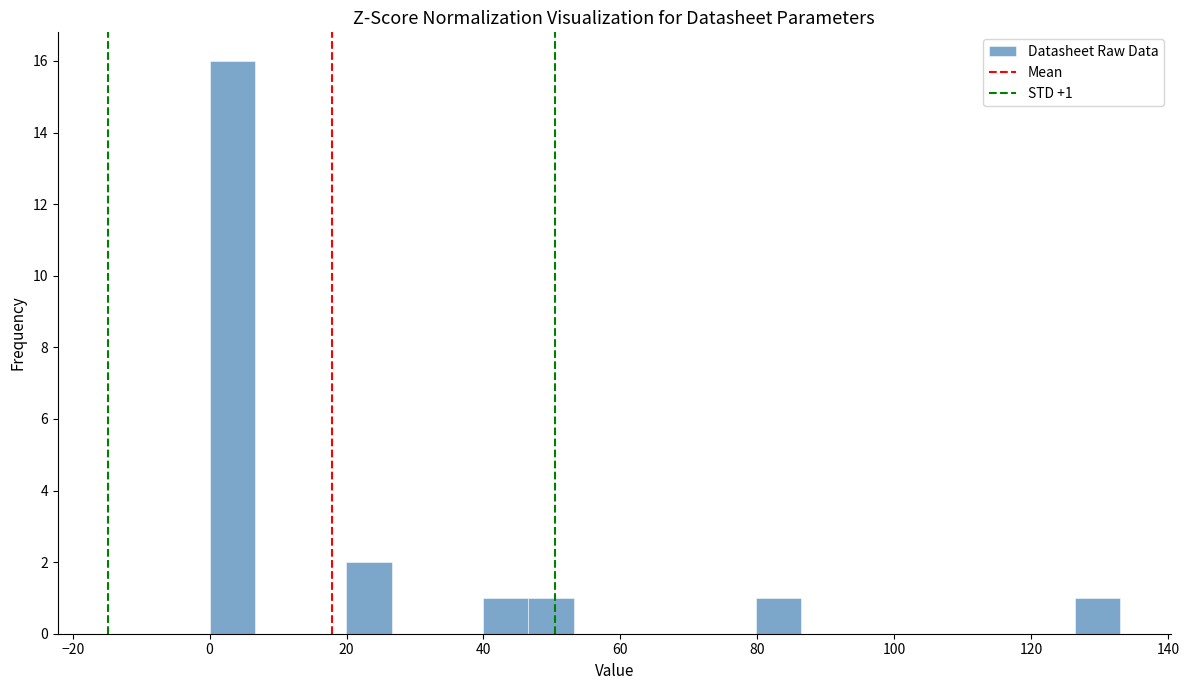

Read against the x-axis, roughly where is the centre of the tallest bar?

4